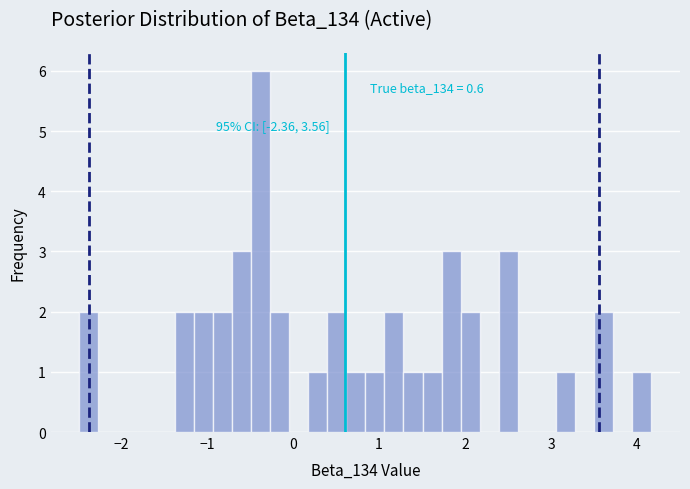

Around what value on the x-axis is the tallest bar? Give the approximate position of its centre, as read against the axis.

-0.4